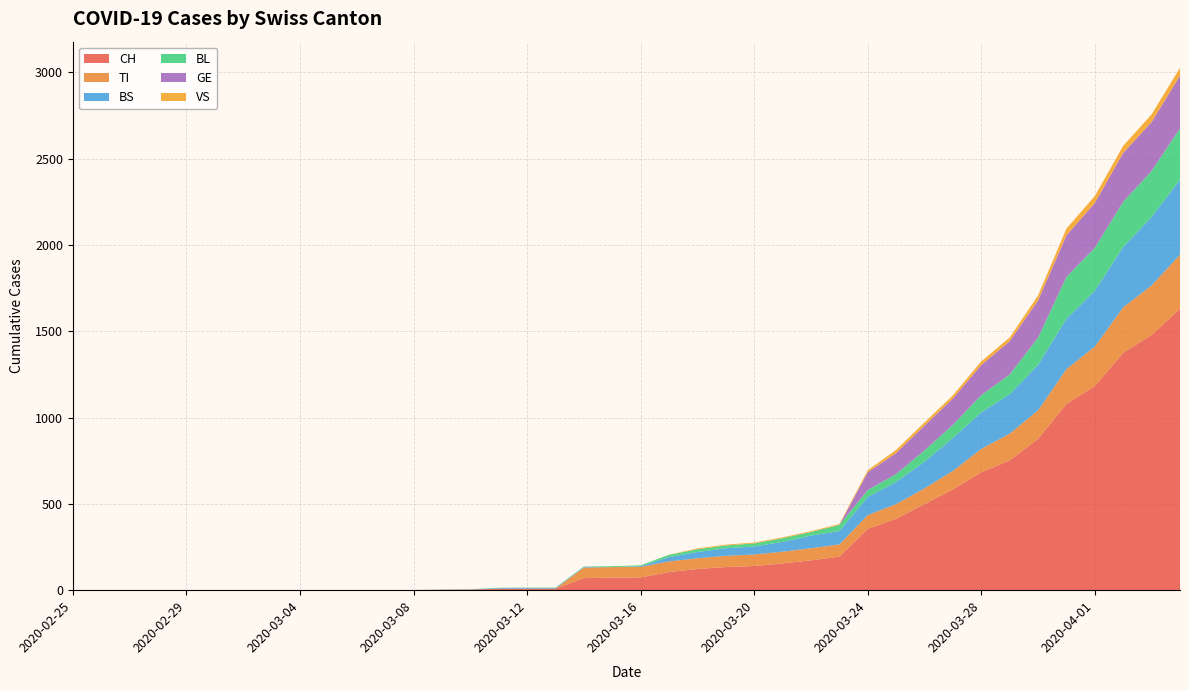

Reading left to right, extract all data points from this chart.

CH: 0	0	0	0	0	0	0	0	0	0	1	1	1	3	4	8	9	9	70	73	74	105	123	134	140	155	173	194	355	414	499	584	683	752	877	1079	1183	1376	1479	1630
TI: 0	0	0	0	0	0	0	0	0	0	0	0	0	0	0	0	0	0	61	61	61	62	62	65	67	68	70	71	80	85	91	107	136	155	165	202	229	263	287	314
BS: 0	0	0	0	0	0	0	0	0	0	0	0	0	0	0	4	4	4	4	0	4	25	36	44	46	57	73	78	105	128	155	191	211	228	263	292	323	350	397	434
BL: 0	0	0	0	0	0	0	0	0	0	0	0	0	1	2	2	2	2	2	5	5	13	16	16	18	21	21	35	40	46	65	76	100	115	158	242	249	262	266	298
GE: 0	0	0	0	0	0	0	0	0	0	0	0	0	0	0	0	0	0	0	0	0	0	0	0	0	0	0	0	103	122	144	153	175	193	216	241	260	283	284	305
VS: 0	0	0	0	0	0	0	0	0	0	0	0	0	0	0	0	0	0	0	0	0	1	5	5	5	5	5	5	12	18	18	18	21	21	29	39	40	41	44	46